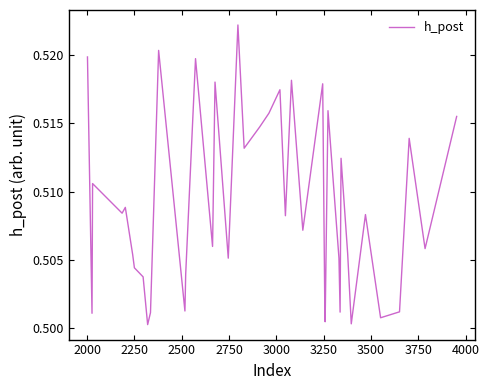

What is the value of the 30th point from the left?

0.5